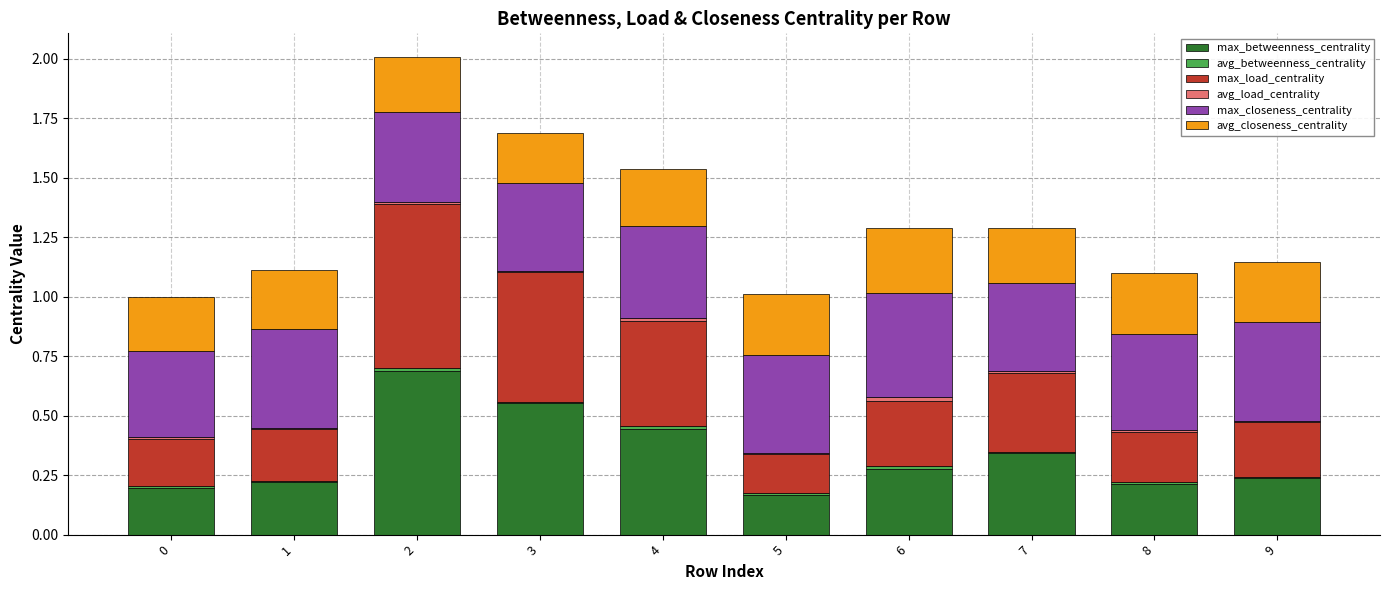

The value of max_betweenness_centrality at 1 is 0.1. True or false?

False